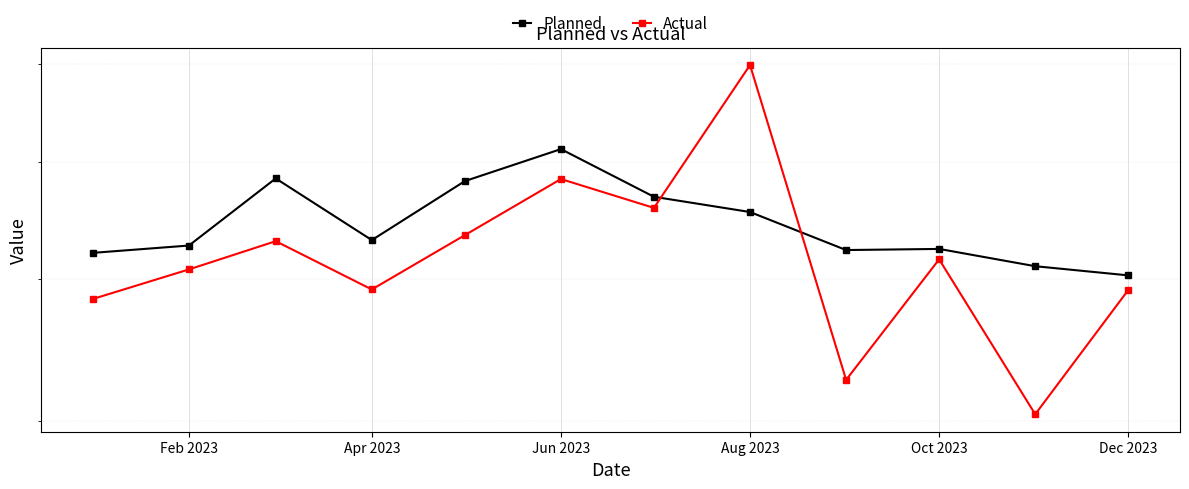

What is the difference between the second highest and second lowest values in the Planned series?

75219.5